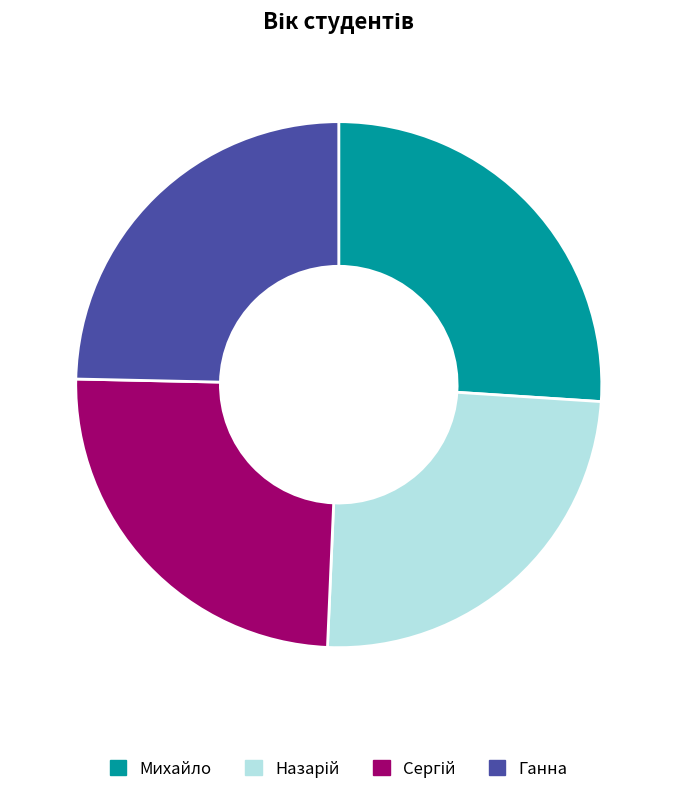

To the nearest percent, what portion does Михайло represent?

26%